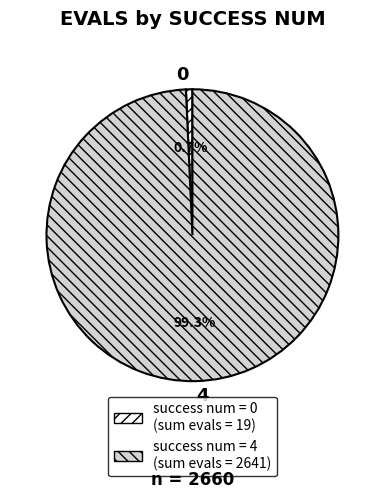

Is there a majority slice in this chart?

Yes